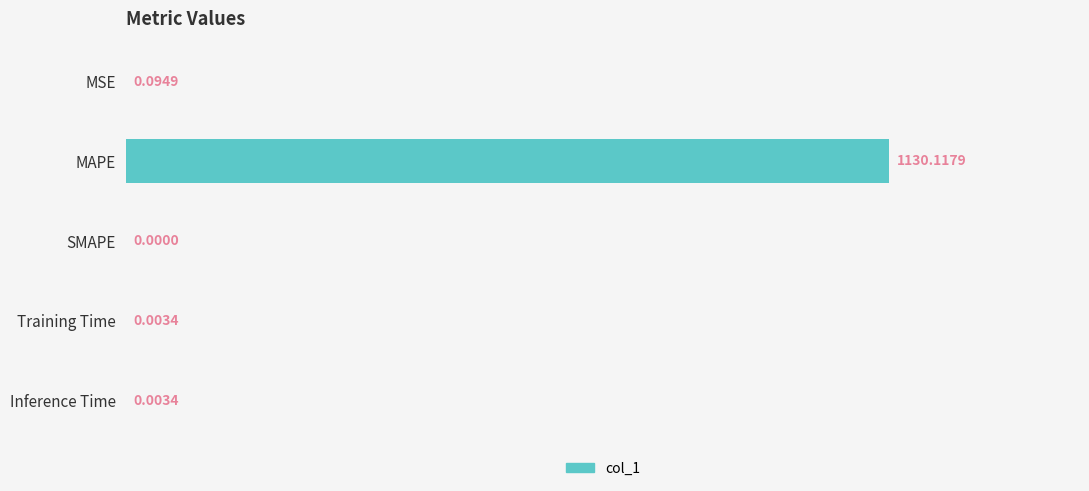

At which category does the chart reach its peak across all series?

MAPE